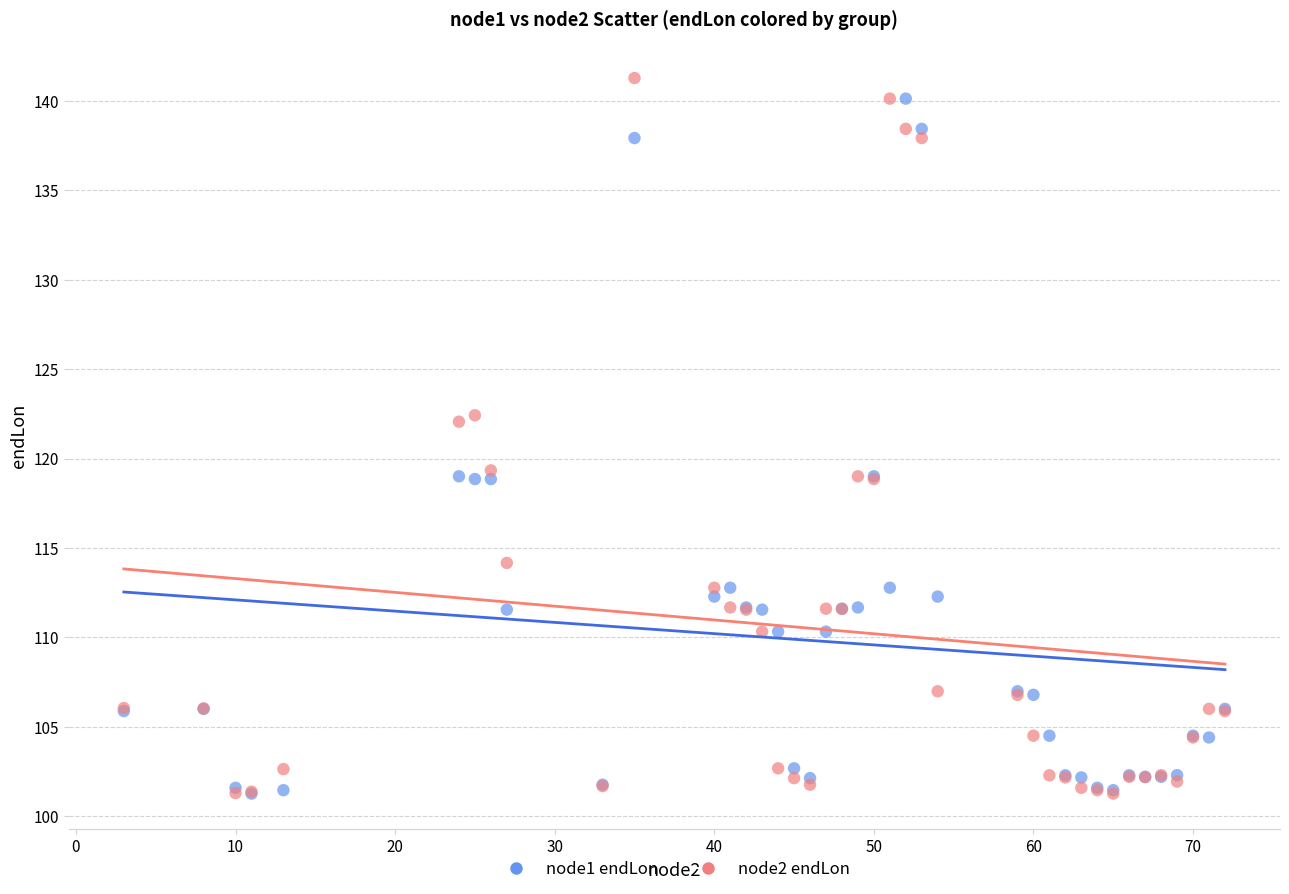

What are all the series names shown in the legend?

node1 endLon, node2 endLon